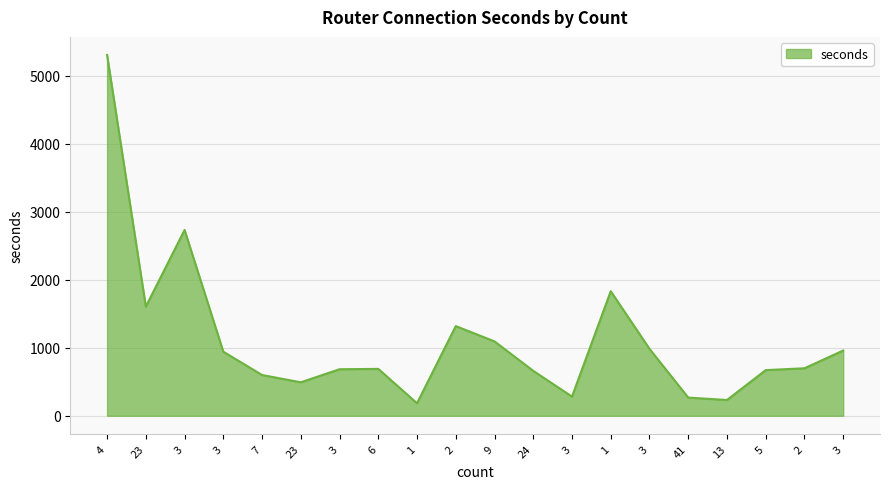

What is the label of the 11th point from the right?

2